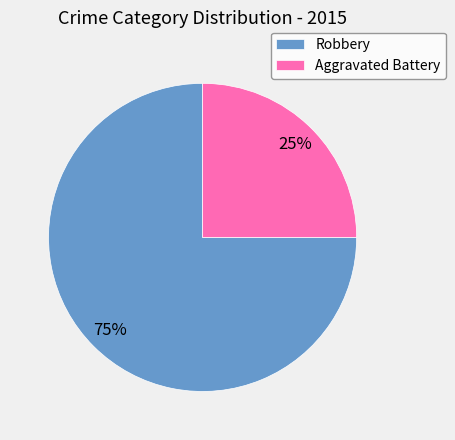

Is there any slice that represents more than half of the pie?

Yes